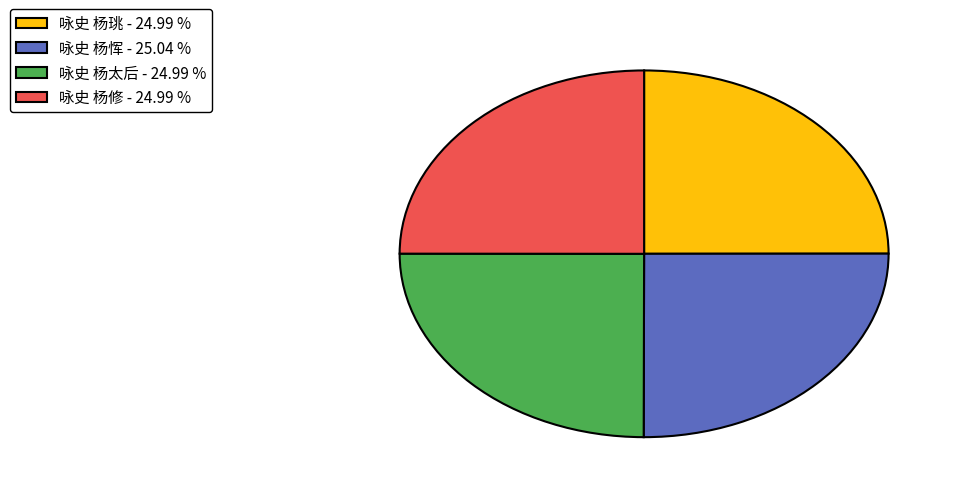

Is there any slice that represents more than half of the pie?

No